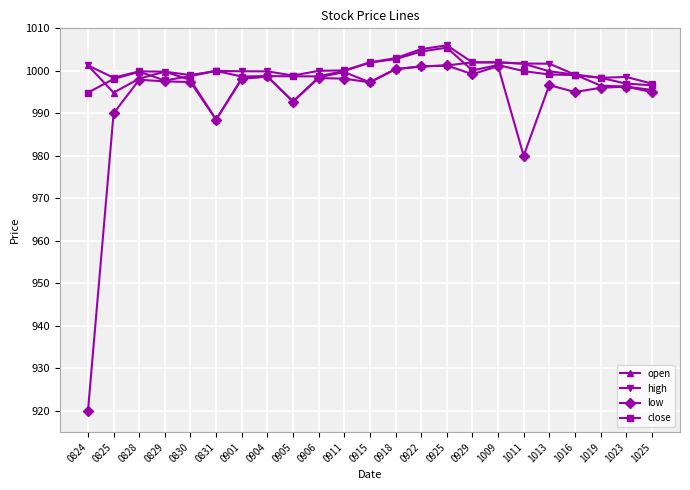

Which series changed the most between 0825 and 0918?

low